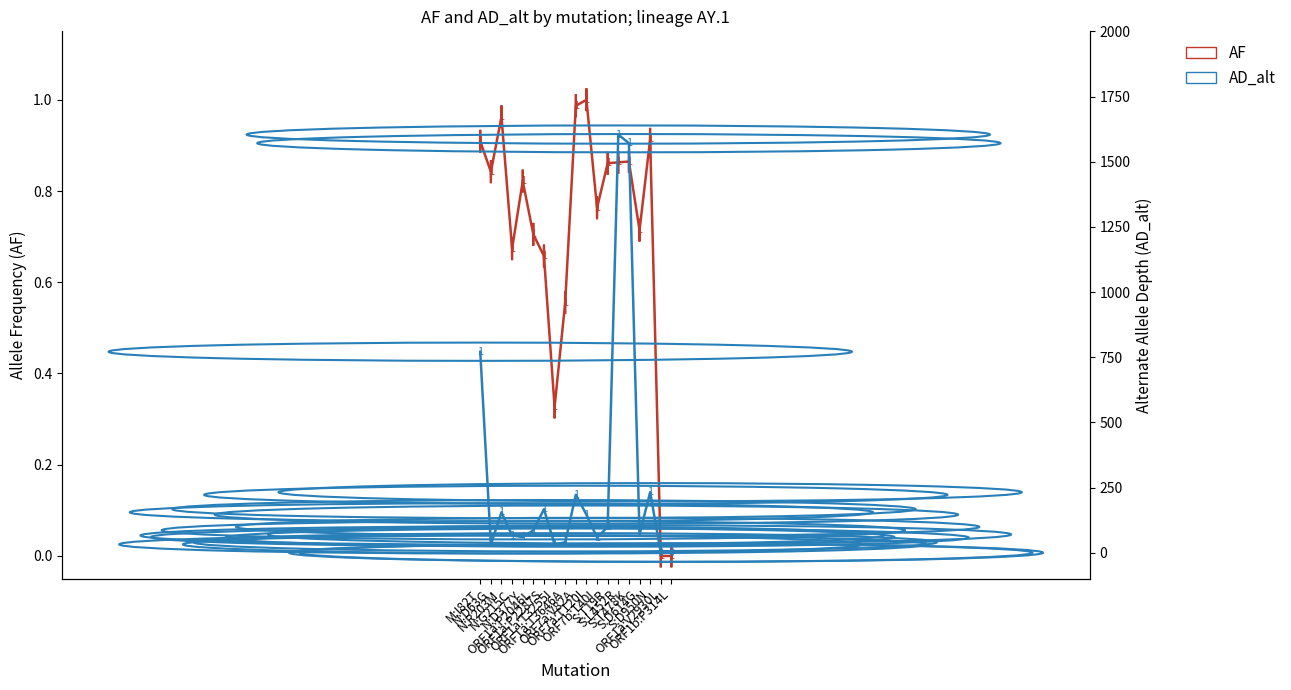

How many data points in AD_alt are above 86?

9